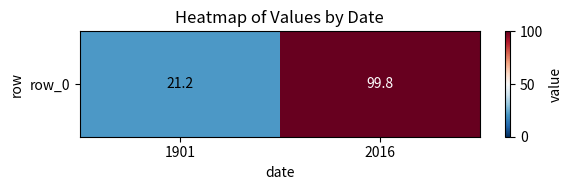

Where does the data first go above 99?

2016